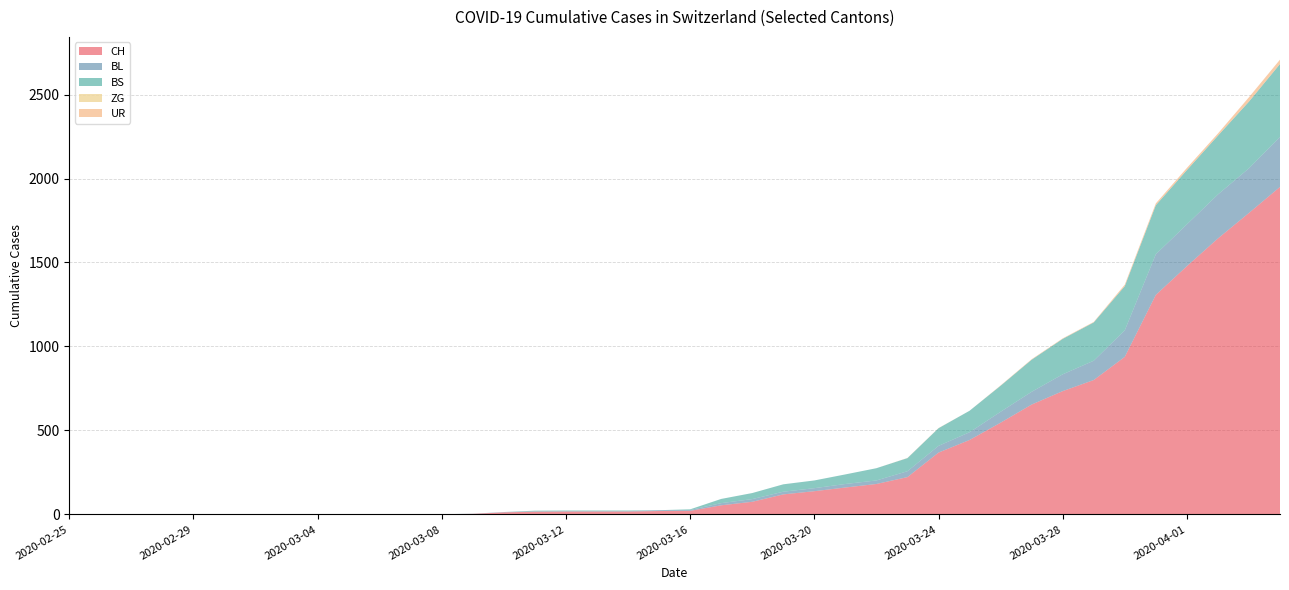

Reading right to left, extract all data points from this chart.

CH: 2020-04-04=1950	2020-04-03=1795	2020-04-02=1643	2020-04-01=1478	2020-03-31=1307	2020-03-30=938	2020-03-29=800	2020-03-28=734	2020-03-27=654	2020-03-26=546	2020-03-25=443	2020-03-24=368	2020-03-23=222	2020-03-22=181	2020-03-21=160	2020-03-20=138	2020-03-19=119	2020-03-18=75	2020-03-17=54	2020-03-16=21	2020-03-15=20	2020-03-14=17	2020-03-13=17	2020-03-12=17	2020-03-11=16	2020-03-10=12	2020-03-09=3	2020-03-08=1	2020-03-07=1	2020-03-06=1	2020-03-05=0	2020-03-04=0	2020-03-03=0	2020-03-02=0	2020-03-01=0	2020-02-29=0	2020-02-28=0	2020-02-27=0	2020-02-26=0	2020-02-25=0
BL: 2020-04-04=298	2020-04-03=266	2020-04-02=262	2020-04-01=249	2020-03-31=242	2020-03-30=158	2020-03-29=115	2020-03-28=100	2020-03-27=76	2020-03-26=65	2020-03-25=46	2020-03-24=40	2020-03-23=35	2020-03-22=21	2020-03-21=21	2020-03-20=18	2020-03-19=16	2020-03-18=16	2020-03-17=13	2020-03-16=5	2020-03-15=5	2020-03-14=2	2020-03-13=2	2020-03-12=2	2020-03-11=2	2020-03-10=2	2020-03-09=1	2020-03-08=0	2020-03-07=0	2020-03-06=0	2020-03-05=0	2020-03-04=0	2020-03-03=0	2020-03-02=0	2020-03-01=0	2020-02-29=0	2020-02-28=0	2020-02-27=0	2020-02-26=0	2020-02-25=0
BS: 2020-04-04=434	2020-04-03=397	2020-04-02=350	2020-04-01=323	2020-03-31=292	2020-03-30=263	2020-03-29=228	2020-03-28=211	2020-03-27=191	2020-03-26=155	2020-03-25=128	2020-03-24=105	2020-03-23=78	2020-03-22=73	2020-03-21=57	2020-03-20=46	2020-03-19=44	2020-03-18=36	2020-03-17=25	2020-03-16=4	2020-03-15=0	2020-03-14=4	2020-03-13=4	2020-03-12=4	2020-03-11=4	2020-03-10=0	2020-03-09=0	2020-03-08=0	2020-03-07=0	2020-03-06=0	2020-03-05=0	2020-03-04=0	2020-03-03=0	2020-03-02=0	2020-03-01=0	2020-02-29=0	2020-02-28=0	2020-02-27=0	2020-02-26=0	2020-02-25=0
ZG: 2020-04-04=0	2020-04-03=0	2020-04-02=0	2020-04-01=0	2020-03-31=0	2020-03-30=0	2020-03-29=0	2020-03-28=0	2020-03-27=0	2020-03-26=0	2020-03-25=0	2020-03-24=0	2020-03-23=0	2020-03-22=0	2020-03-21=0	2020-03-20=0	2020-03-19=0	2020-03-18=0	2020-03-17=0	2020-03-16=0	2020-03-15=0	2020-03-14=0	2020-03-13=0	2020-03-12=0	2020-03-11=0	2020-03-10=0	2020-03-09=0	2020-03-08=0	2020-03-07=0	2020-03-06=0	2020-03-05=0	2020-03-04=0	2020-03-03=0	2020-03-02=0	2020-03-01=0	2020-02-29=0	2020-02-28=0	2020-02-27=0	2020-02-26=0	2020-02-25=0
UR: 2020-04-04=26	2020-04-03=26	2020-04-02=13	2020-04-01=13	2020-03-31=11	2020-03-30=9	2020-03-29=3	2020-03-28=3	2020-03-27=3	2020-03-26=2	2020-03-25=0	2020-03-24=1	2020-03-23=1	2020-03-22=0	2020-03-21=0	2020-03-20=0	2020-03-19=0	2020-03-18=0	2020-03-17=0	2020-03-16=0	2020-03-15=0	2020-03-14=0	2020-03-13=0	2020-03-12=0	2020-03-11=0	2020-03-10=0	2020-03-09=0	2020-03-08=0	2020-03-07=0	2020-03-06=0	2020-03-05=0	2020-03-04=0	2020-03-03=0	2020-03-02=0	2020-03-01=0	2020-02-29=0	2020-02-28=0	2020-02-27=0	2020-02-26=0	2020-02-25=0